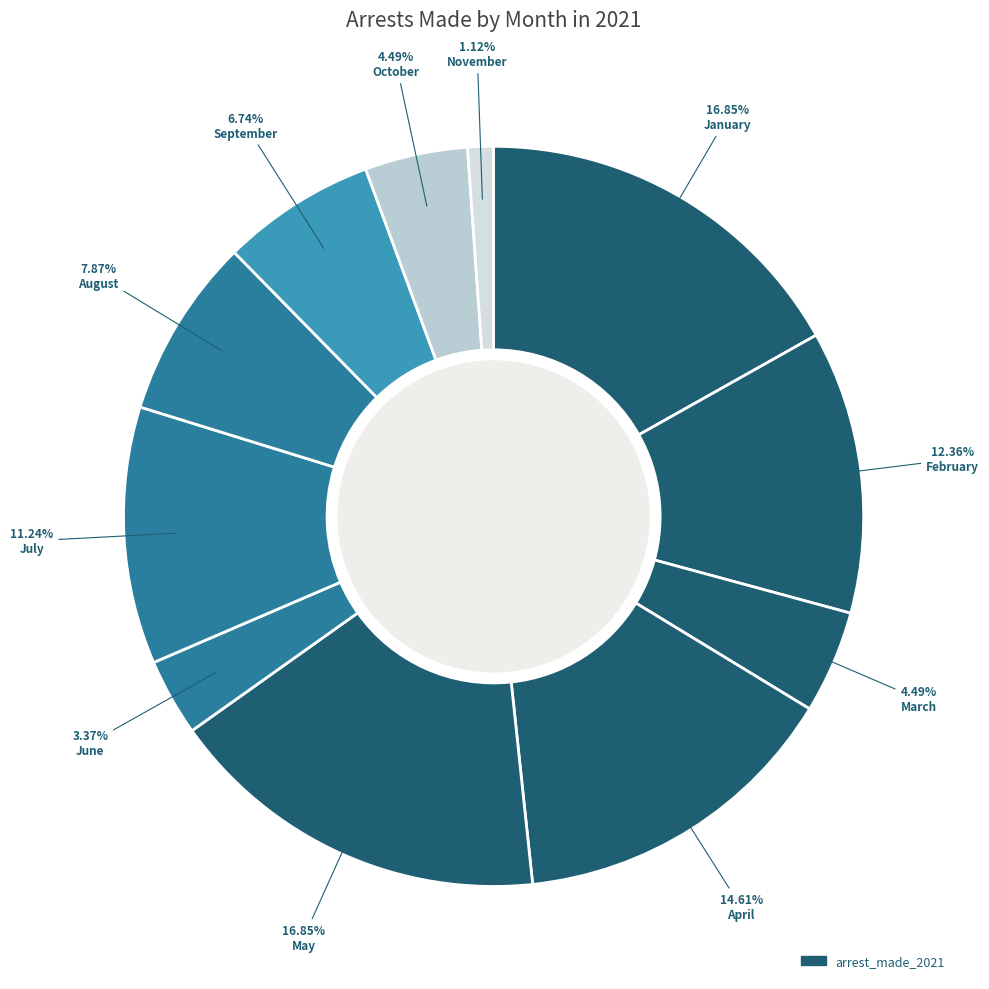

Which category has the smallest portion of the pie?

November